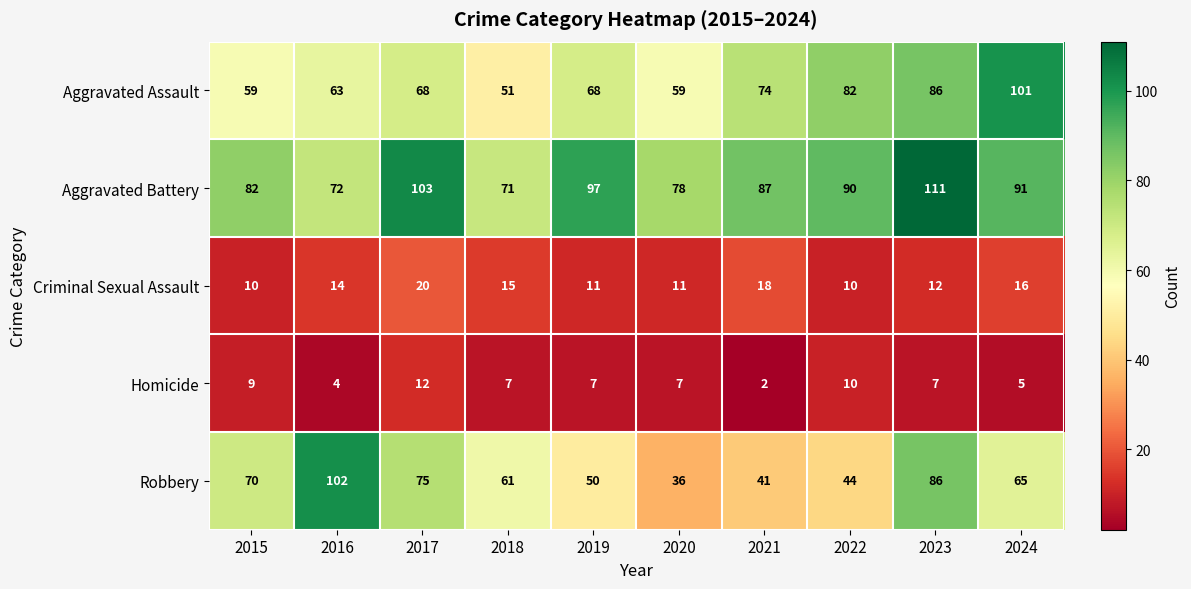

True or false: Aggravated Battery has a value of 72 at 2016.

True